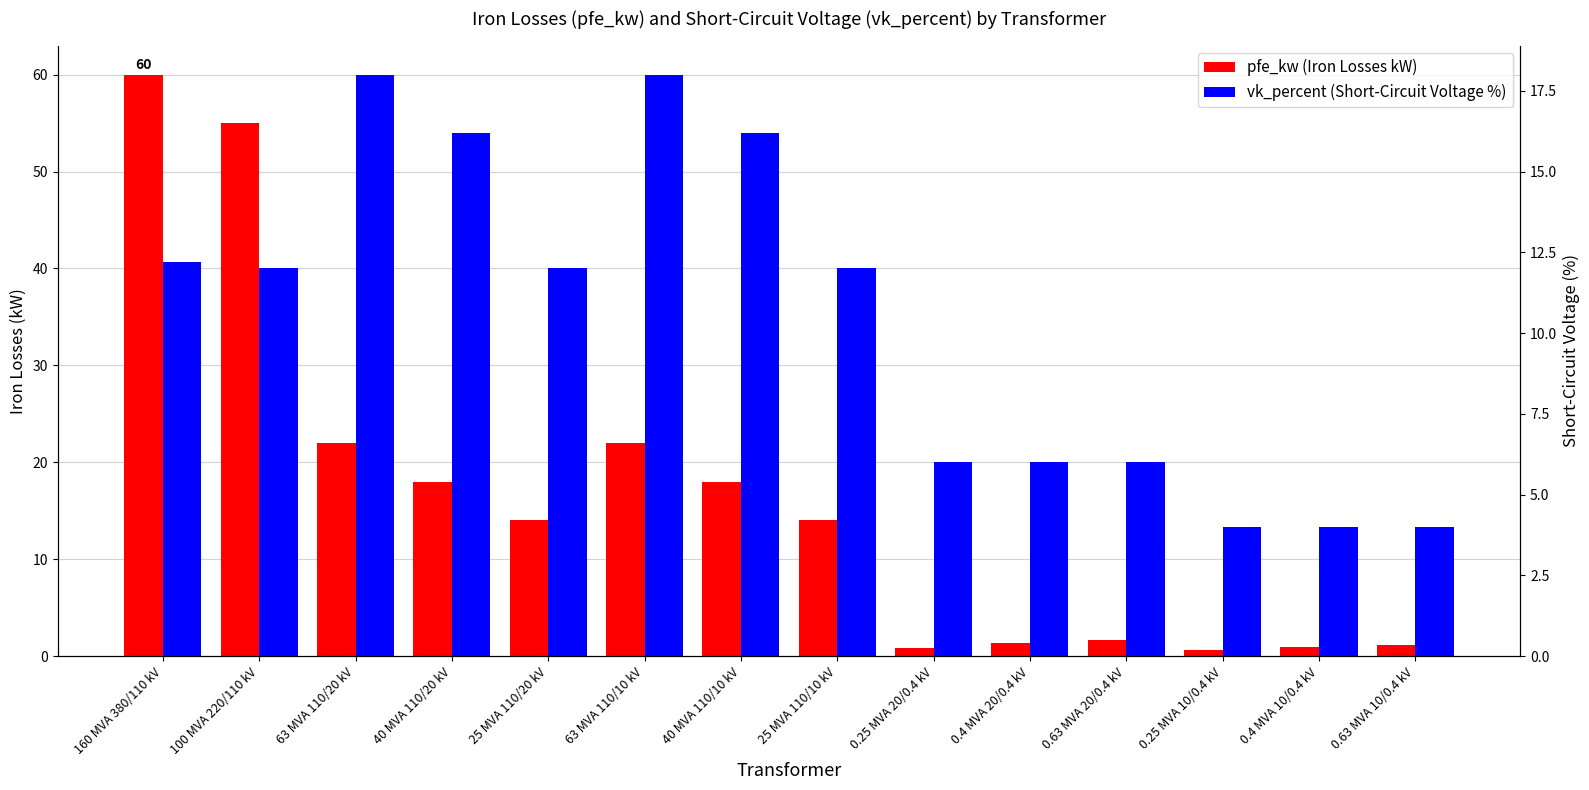

How many bars are there in total?

28